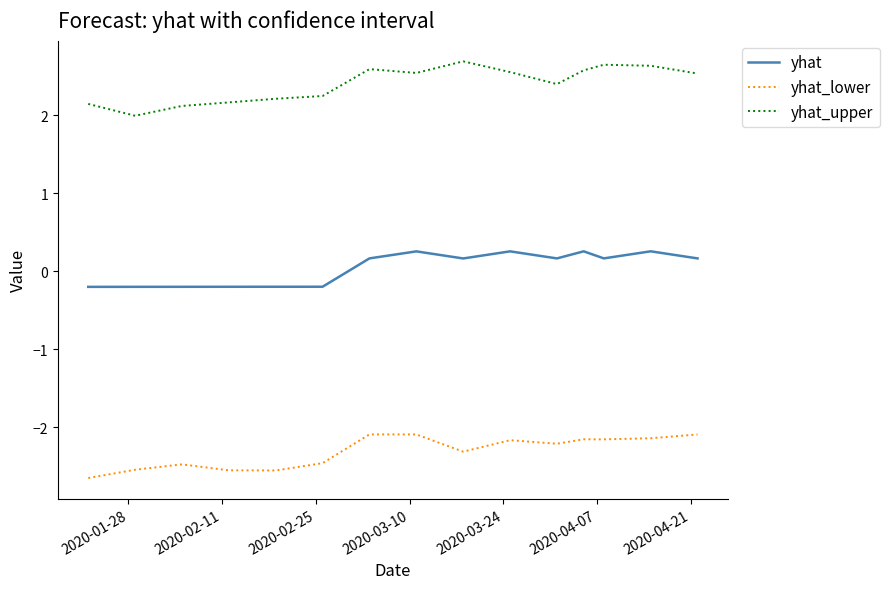

True or false: yhat has more than 0 interior local peaks.

True